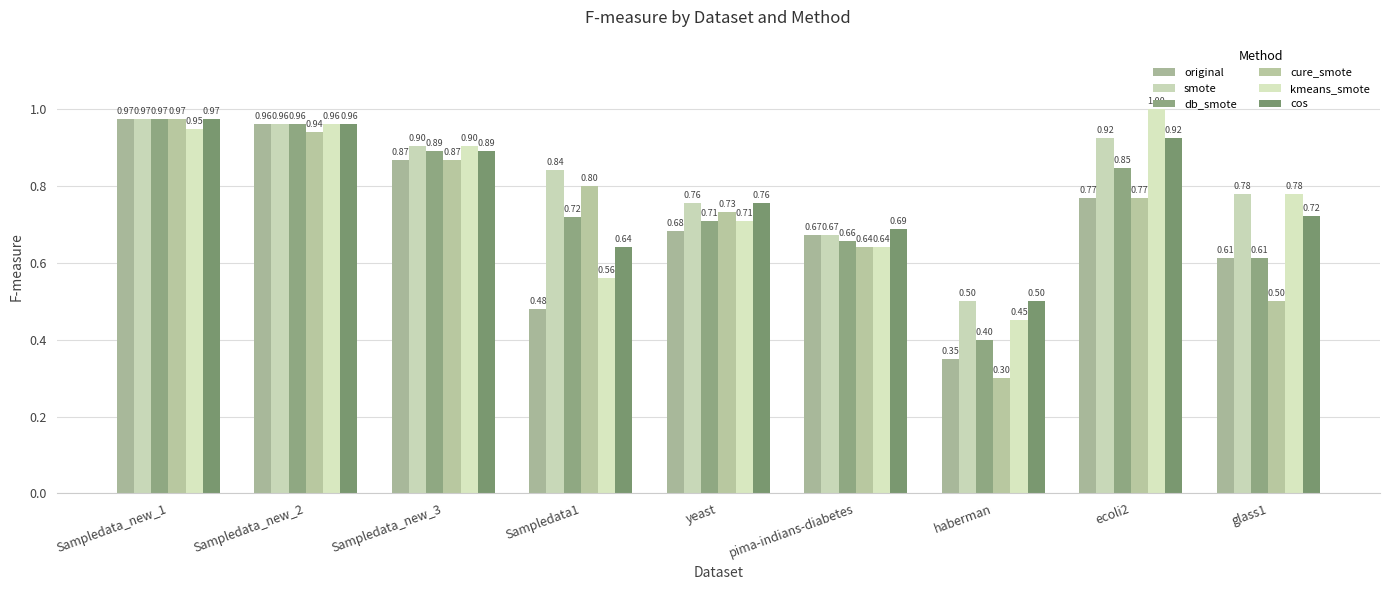

What is the difference between the maximum and minimum values in the db_smote series?

0.6